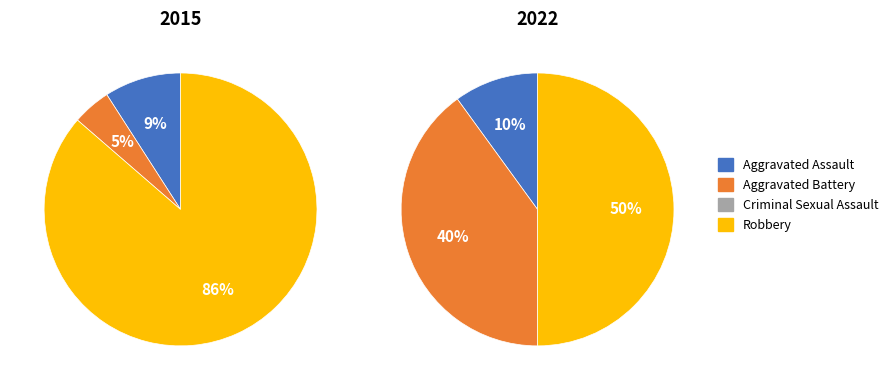

Is it true that Aggravated Battery is 5% of the pie?

True